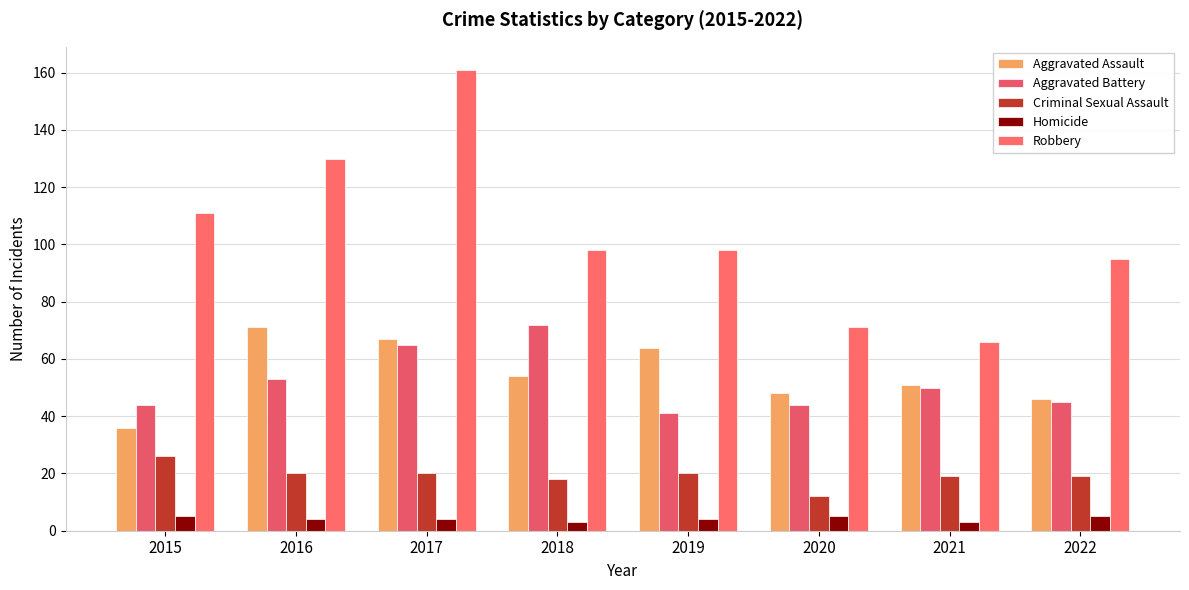

List the series in order of their peak value, highest first.

Robbery, Aggravated Battery, Aggravated Assault, Criminal Sexual Assault, Homicide